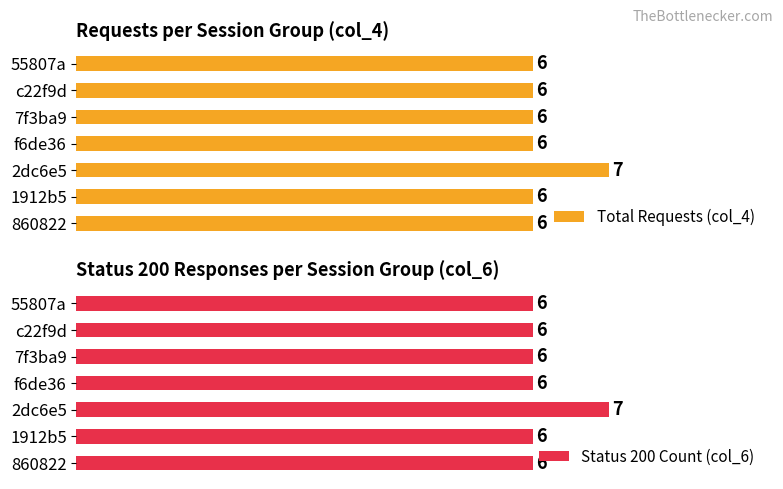

Which category has the highest value in the Total Requests (col_4) series?

2dc6e5